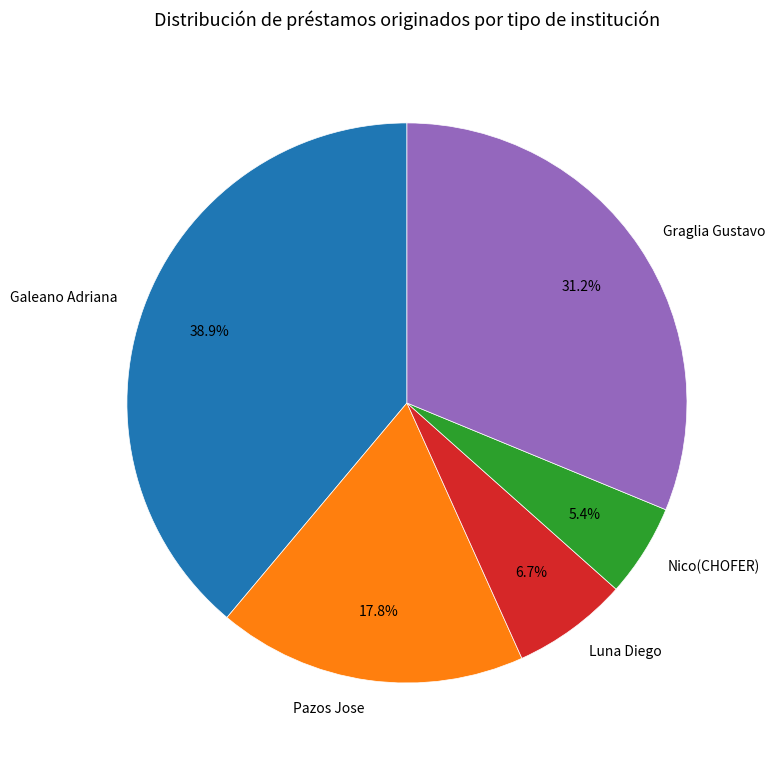

How many segments does this pie chart have?

5